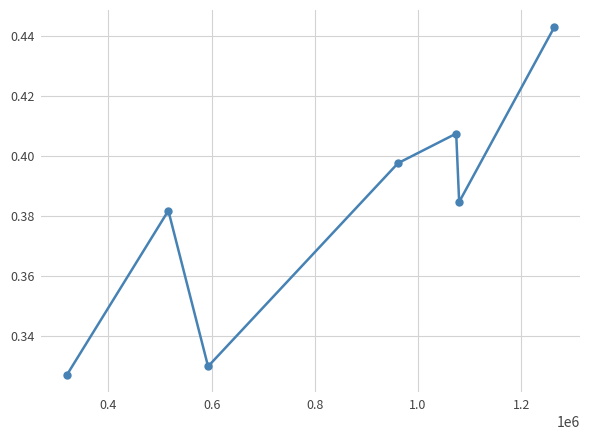

Count the values in the range 0 to 1.

7